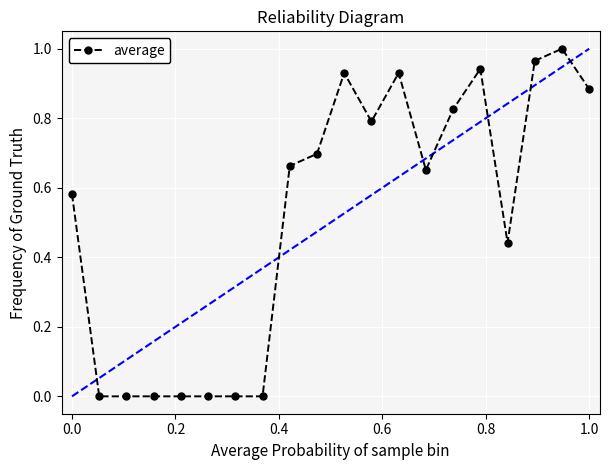

Is this an area chart (filled region under the line)?

No